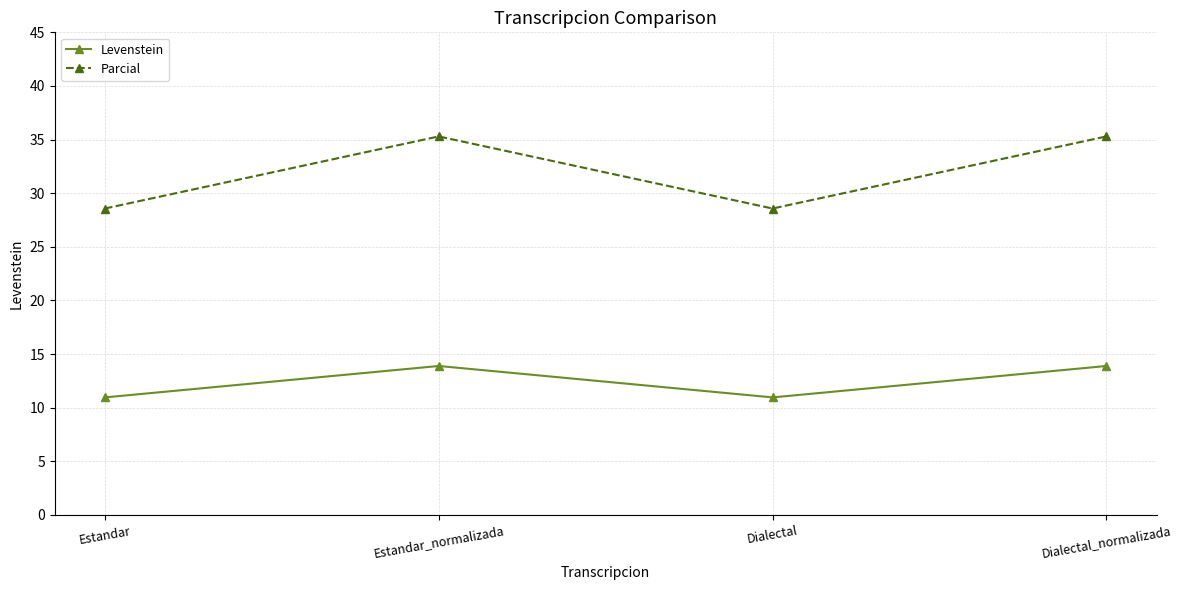

What is the smallest value displayed?

11.0